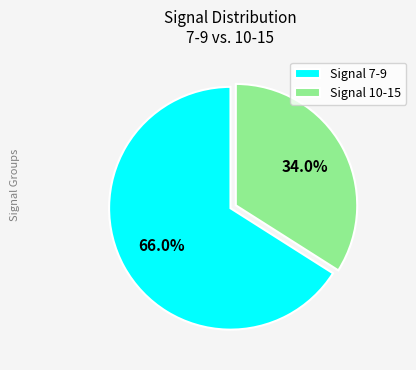

How many segments does this pie chart have?

2